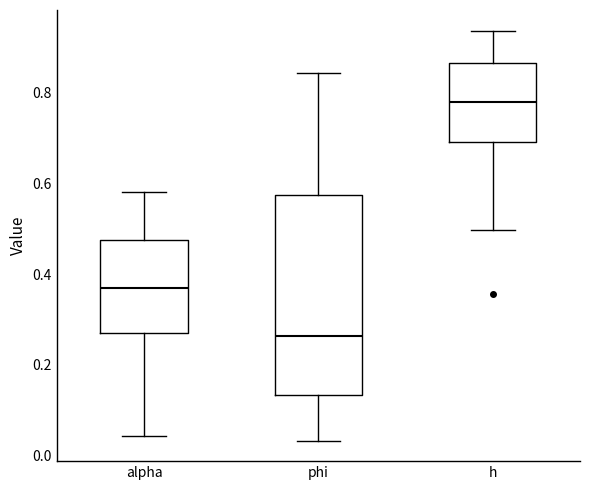

Reading left to right, transcribe this box plot: for each box, give where its median line is, the range the box spans, and where its two whiskers end, as read against the y-axis. The values are not printed on the chart, so give them approximately, as read against the axis.

alpha: median 0.36, box 0.28 to 0.48, whiskers 0.04 to 0.58
phi: median 0.26, box 0.14 to 0.58, whiskers 0.04 to 0.84
h: median 0.78, box 0.70 to 0.86, whiskers 0.50 to 0.94